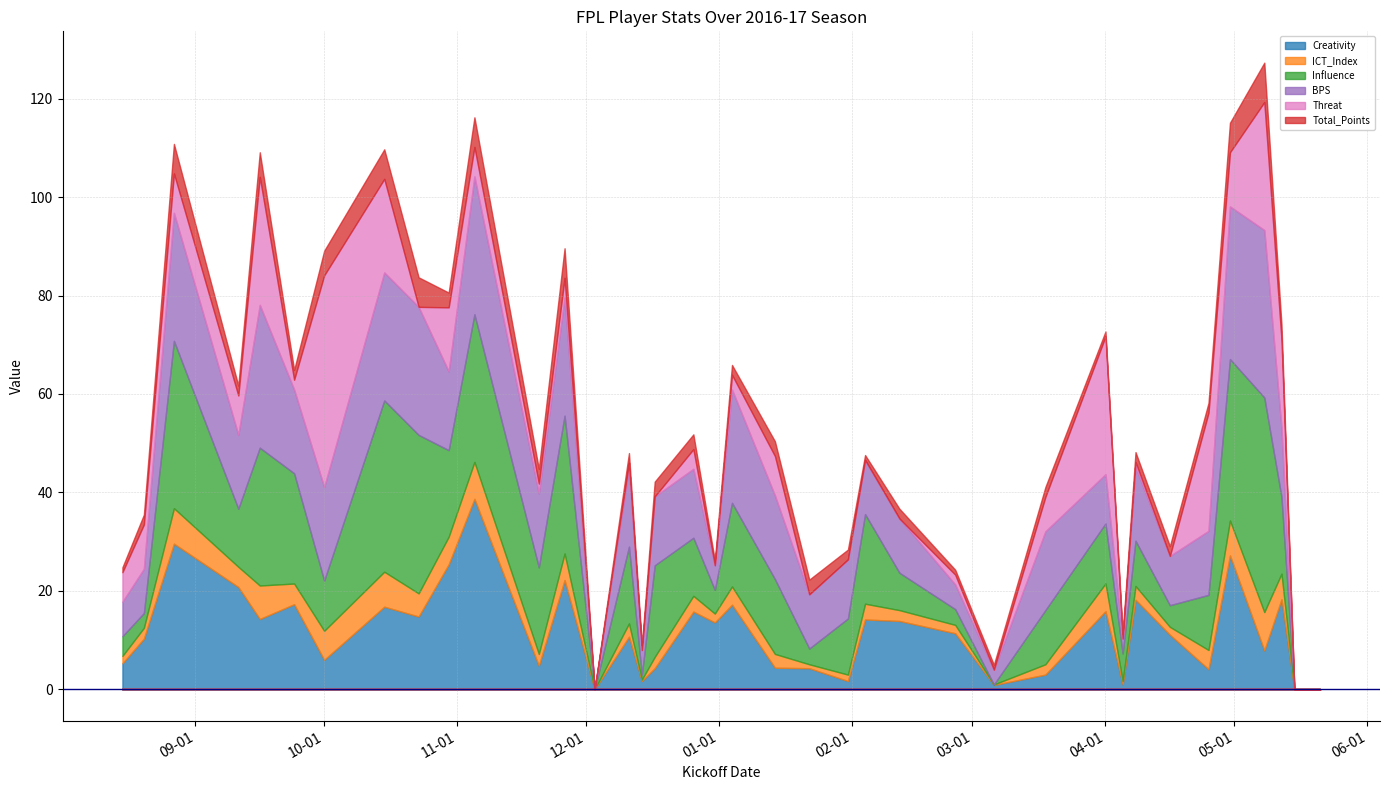

What is the sum of all Threat values?

279.0